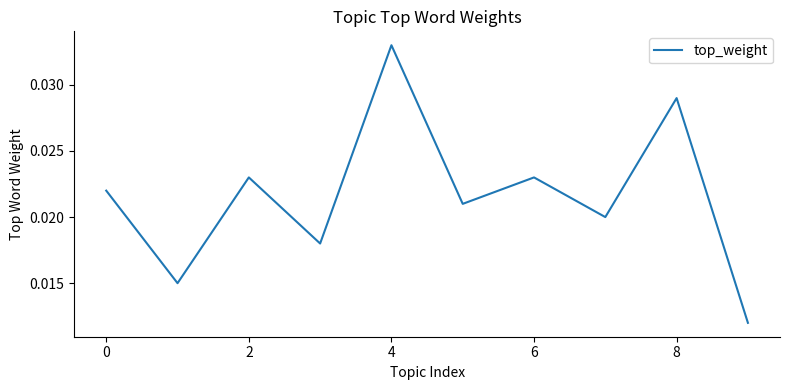

At which category does the chart reach its peak across all series?

4